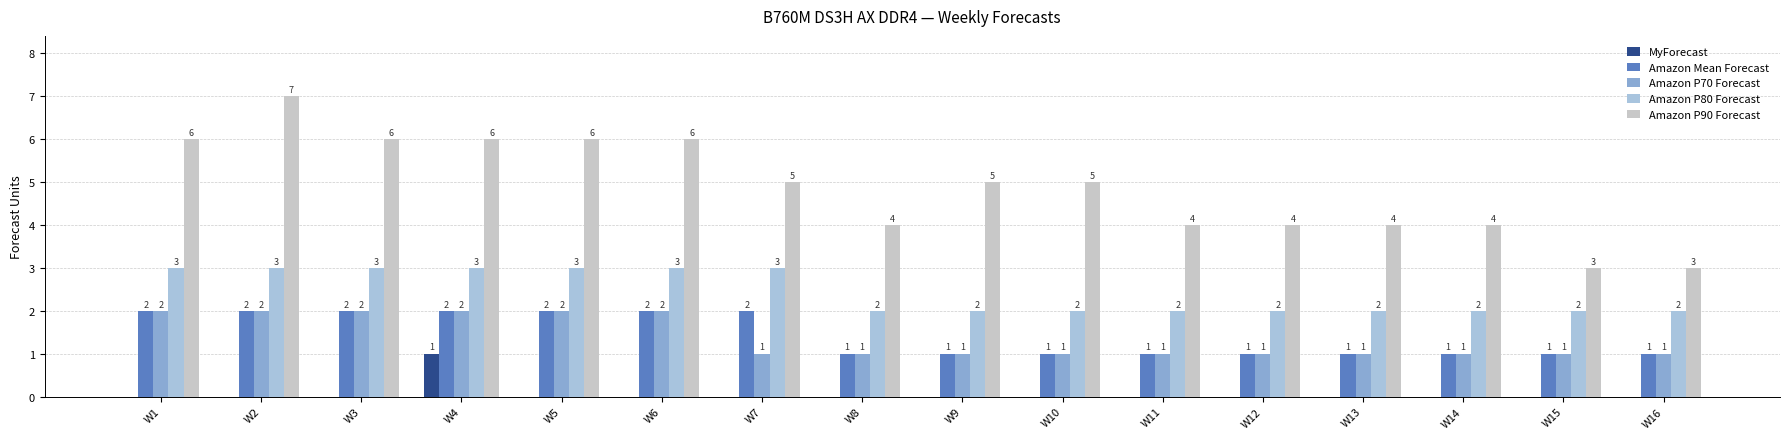

What is the difference between the maximum and minimum values in the Amazon P70 Forecast series?

1